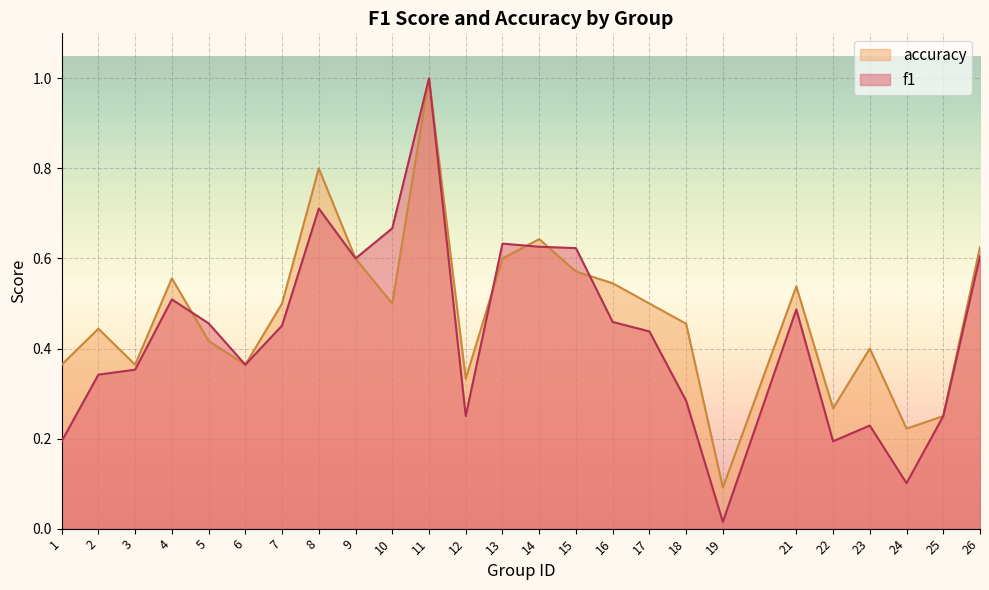

Where do accuracy and f1 first cross each other?

4 and 5